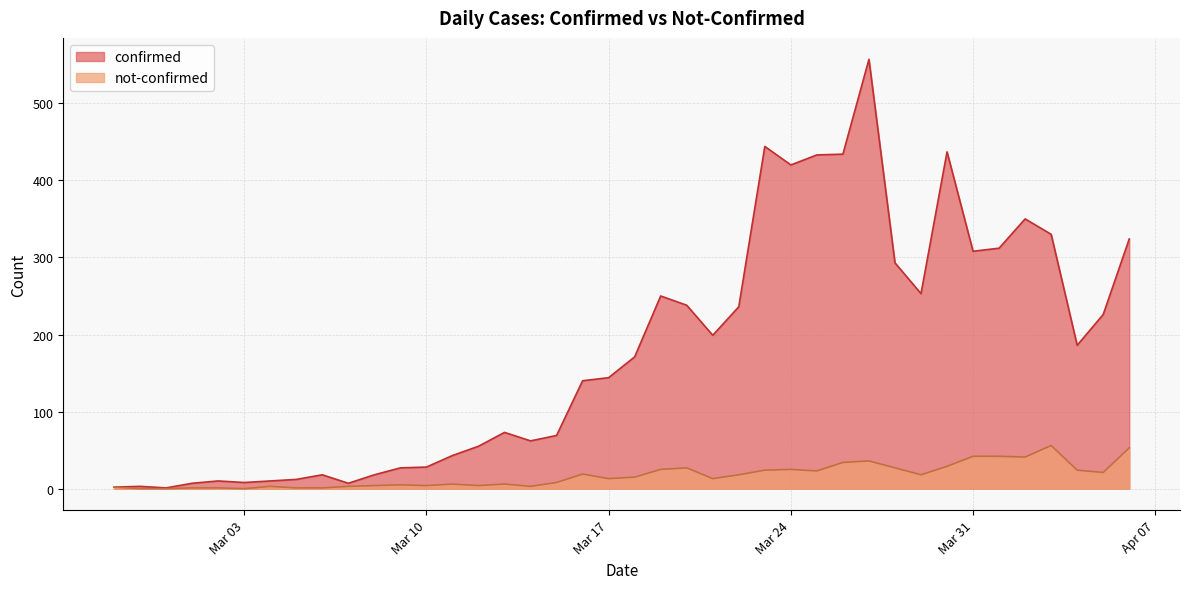

Which label corresponds to the smallest value in the chart?

2020-02-28